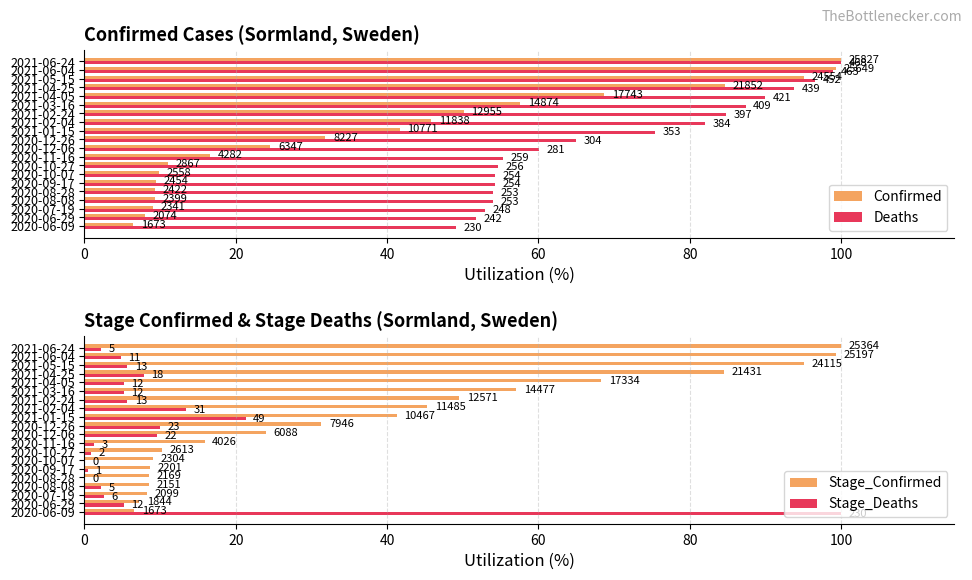

Is it true that Deaths equals 54.7 at 2020-10-27?

True